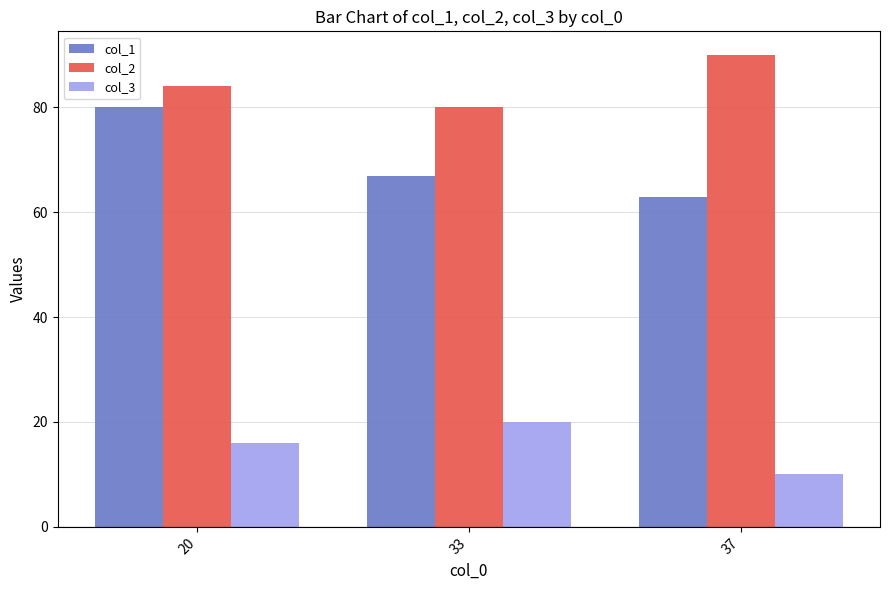

What is the spread (max minus min) of values at 33?

60